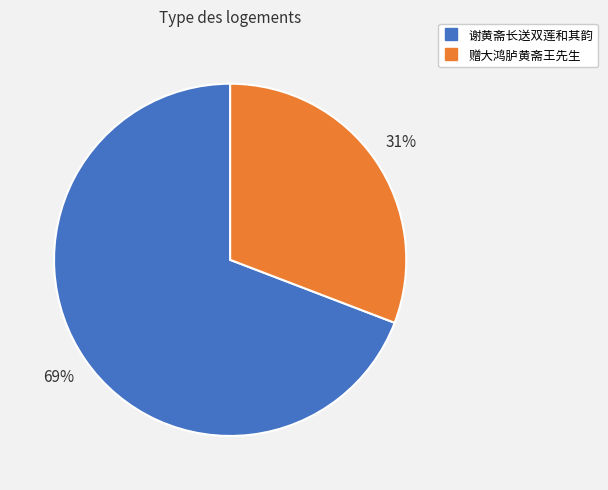

Is there a majority slice in this chart?

Yes